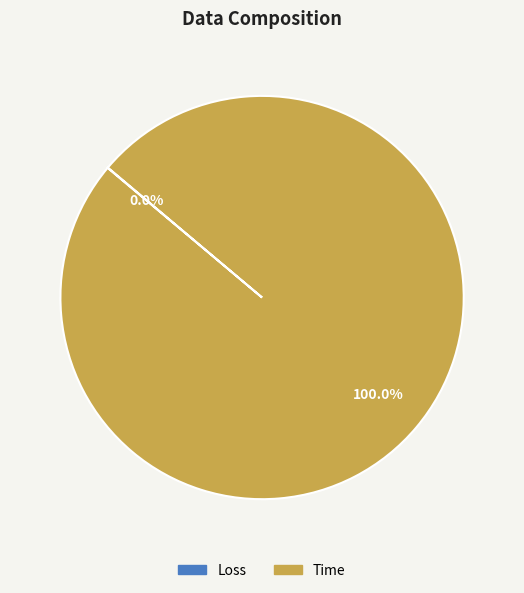

Which category has the biggest portion of the pie?

Time